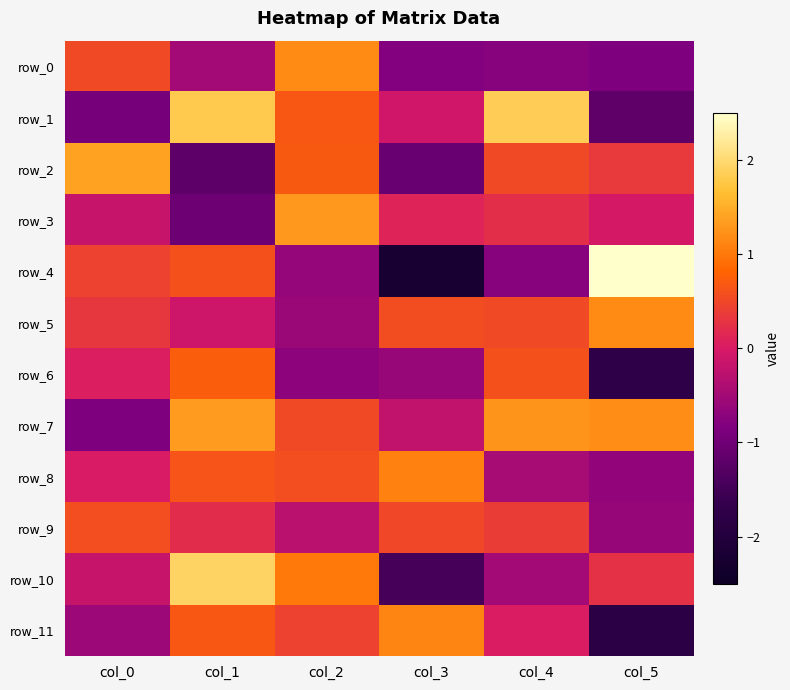

What is the lowest value of the row_11 series?

-1.8